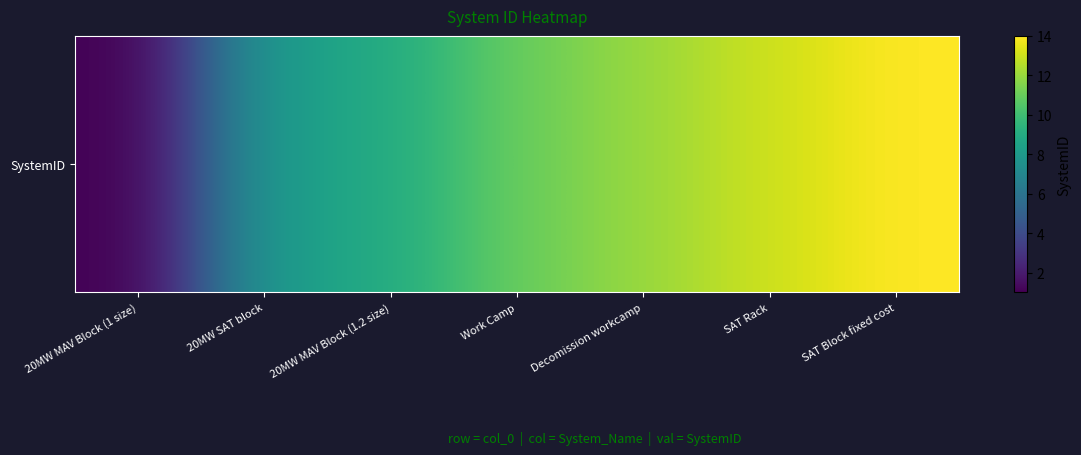

Reading left to right, what are all the values shown in this chart?

1	8	9	11	12	13	14